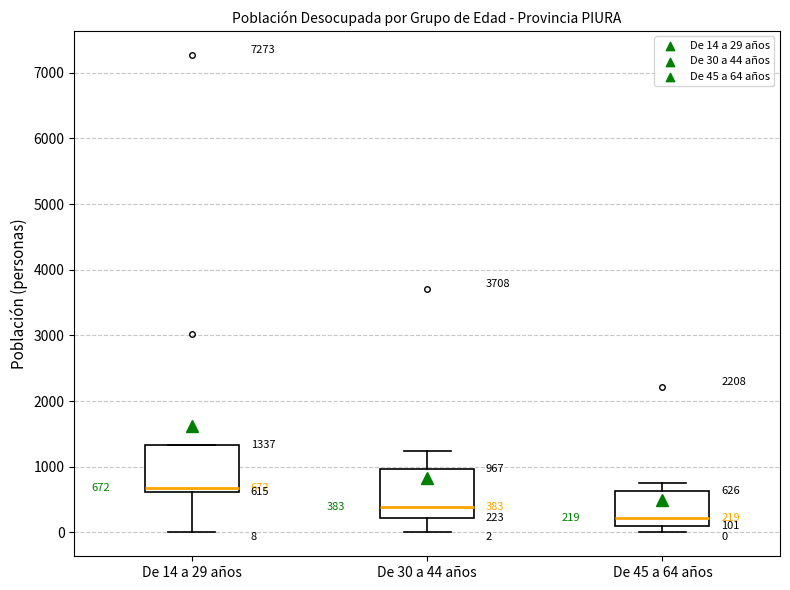

Which box's median line is the highest?

De 14 a 29 años